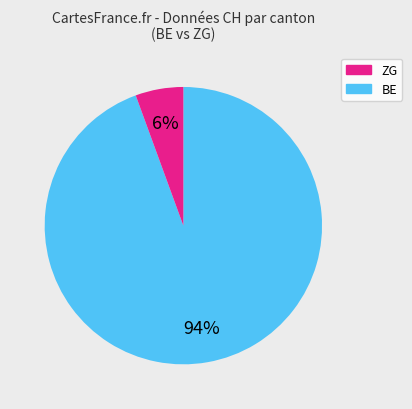

Is there any slice that represents more than half of the pie?

Yes